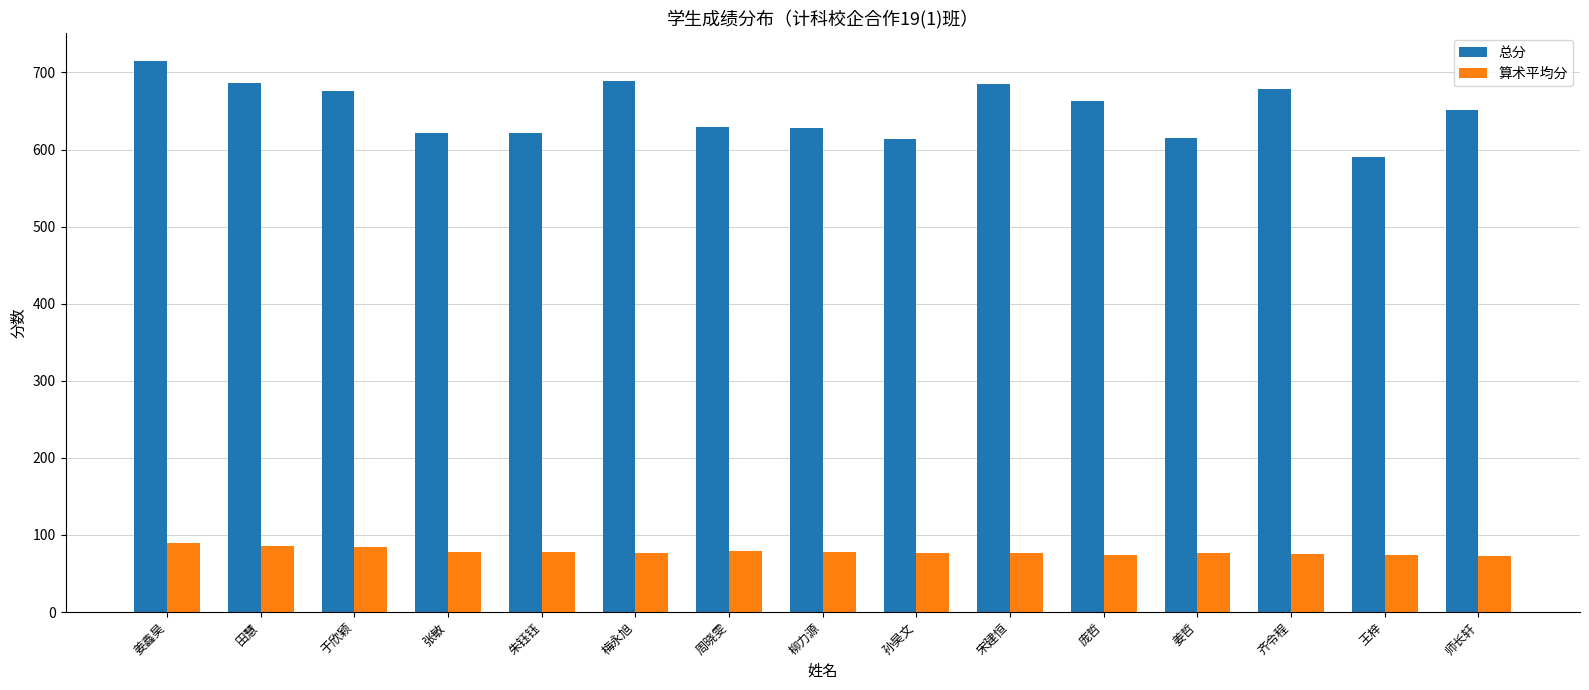

Rank the series by their maximum value, from lowest to highest.

算术平均分, 总分